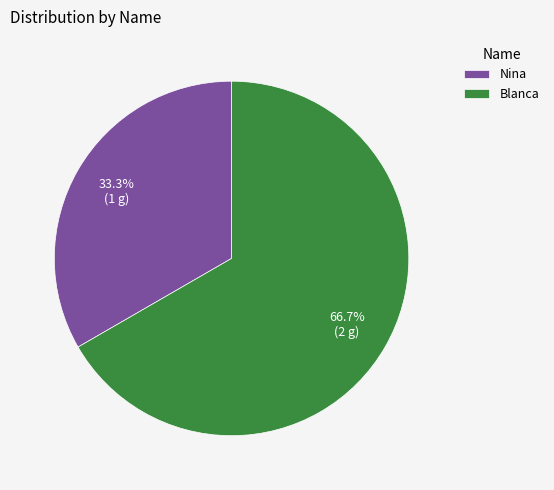

Between Blanca and Nina, which is larger?

Blanca